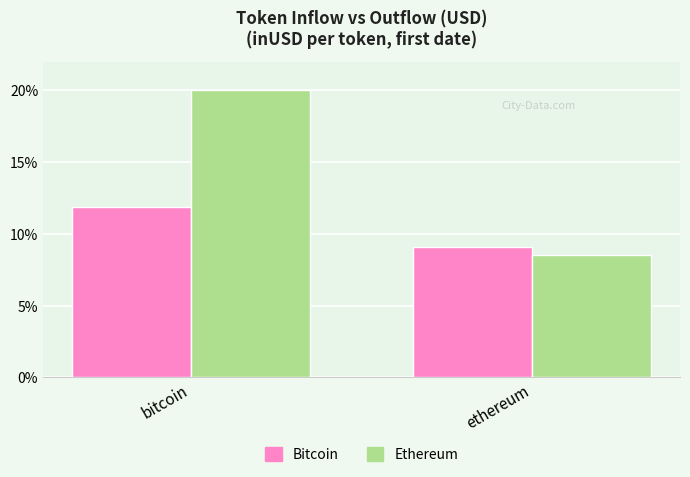

What is the difference between the highest and lowest values at ethereum?

0.6